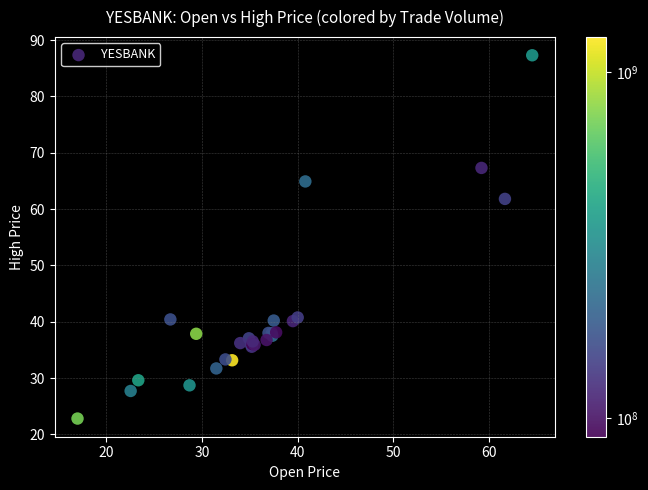

What Y value in the scatter plot is closest to 55?

61.8